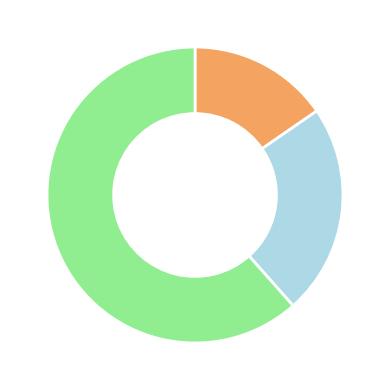

Is there a majority slice in this chart?

Yes